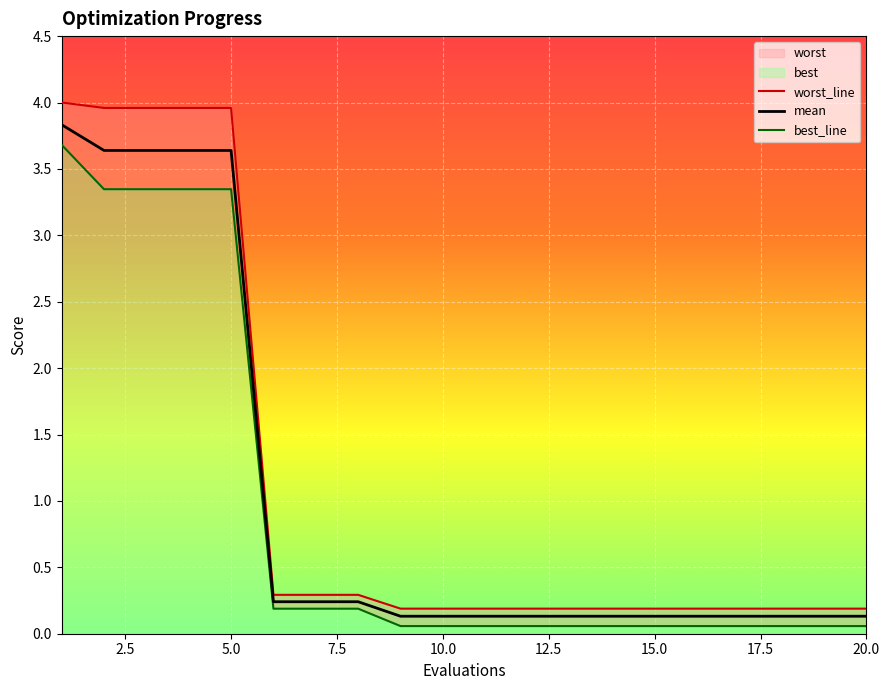

What is the difference between the second highest and minimum values in the best_line series?

3.3